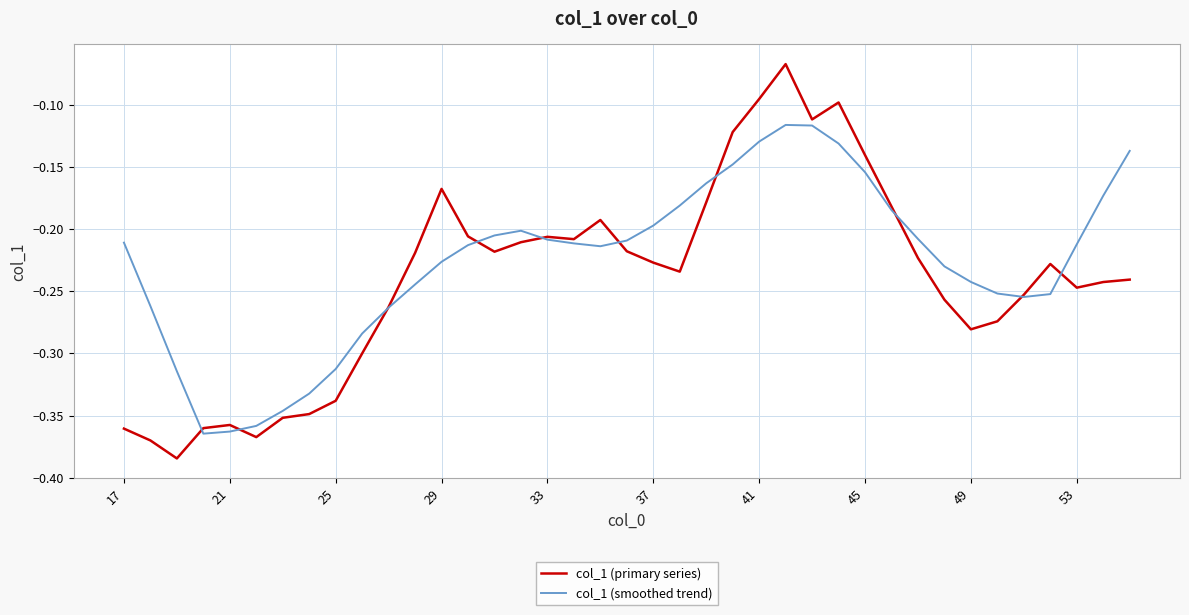

List the series in order of their overall mean, lowest first.

col_1 (primary series), col_1 (smoothed trend)